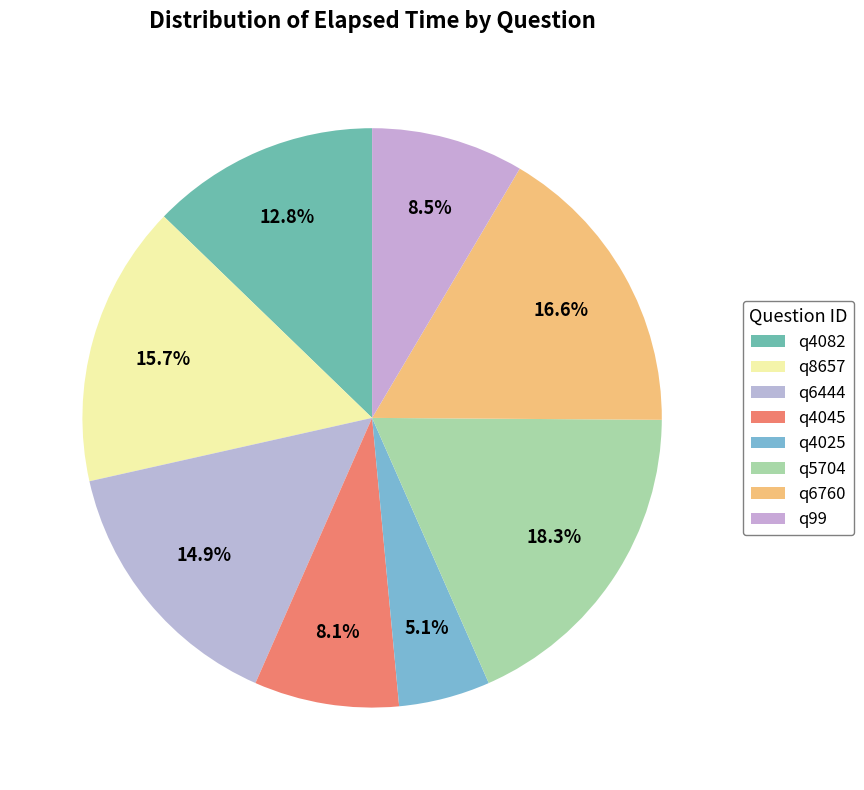

What is the largest slice in the pie chart?

q5704